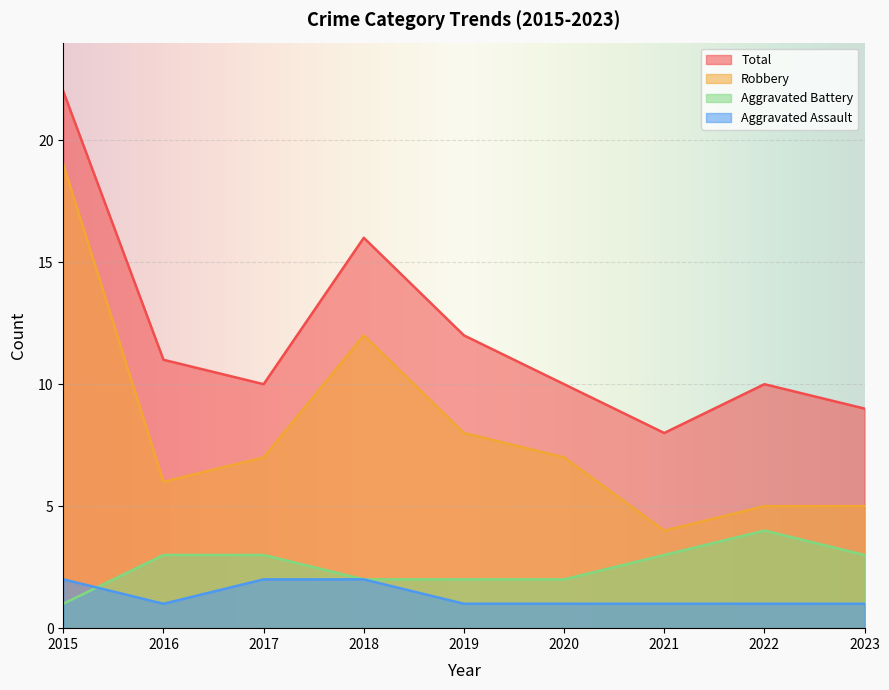

At which category does Aggravated Assault reach its first local valley?

2016